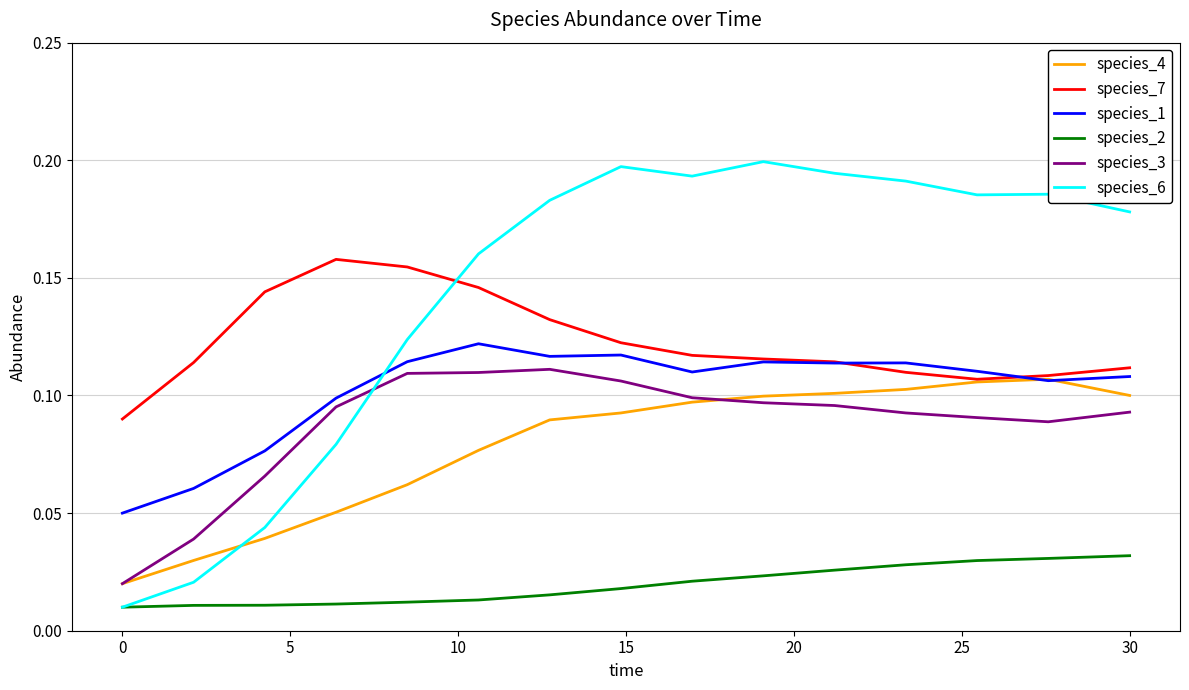

True or false: species_2 and species_4 intersect in this chart.

False